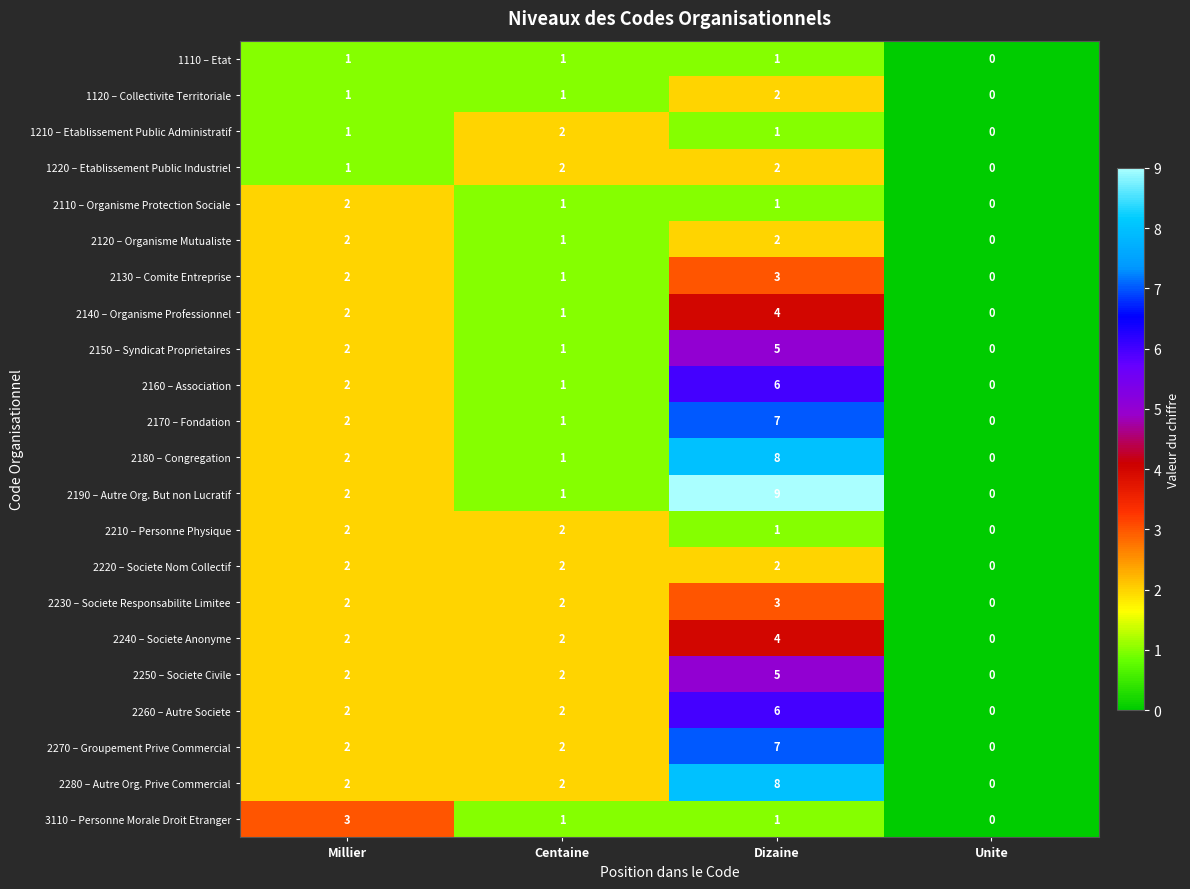

What is the total value across all series at Millier?

41